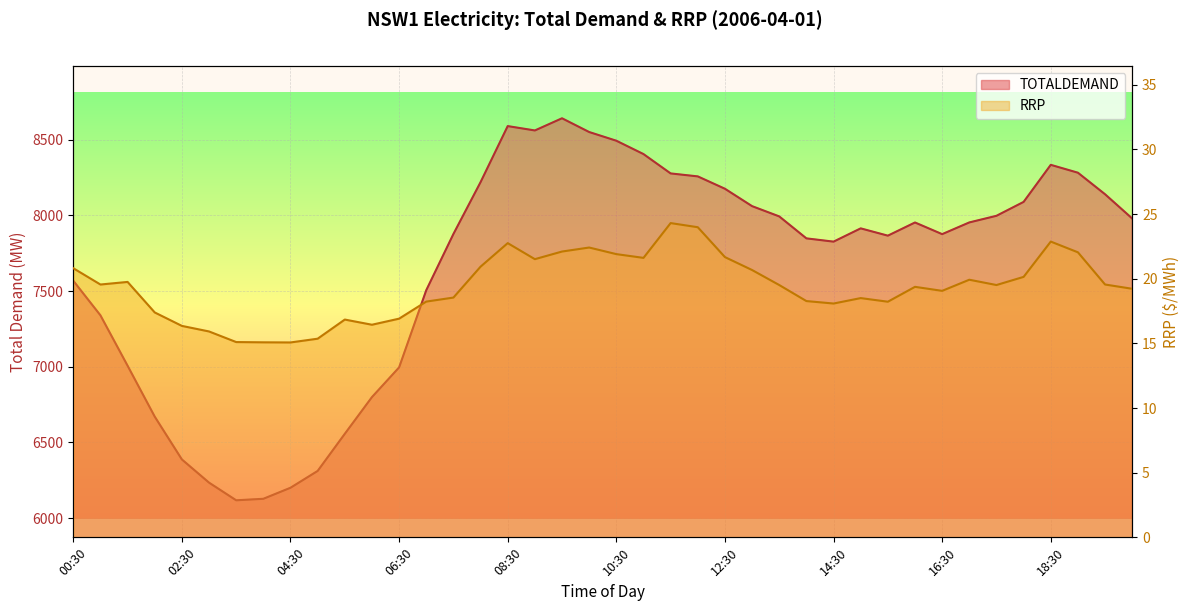

How many values in the RRP series are below 19?

16